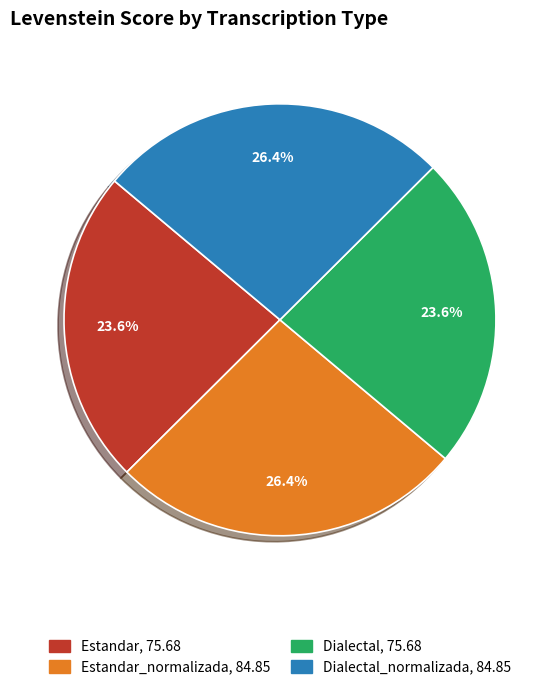

Is there a majority slice in this chart?

No